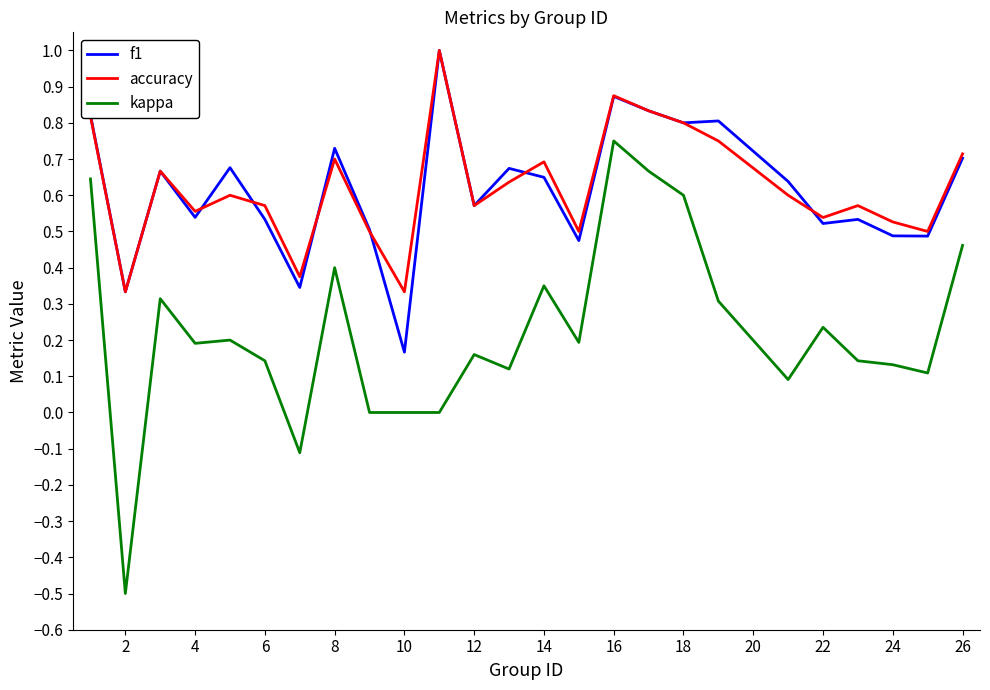

What is the minimum value shown in the chart?

-0.5